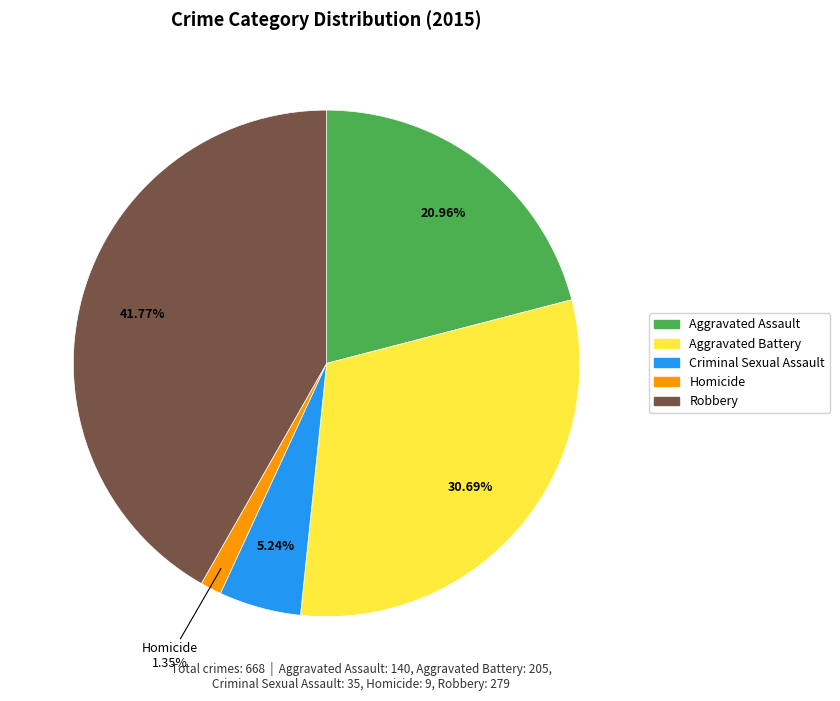

Is it true that Aggravated Battery is 31% of the pie?

True